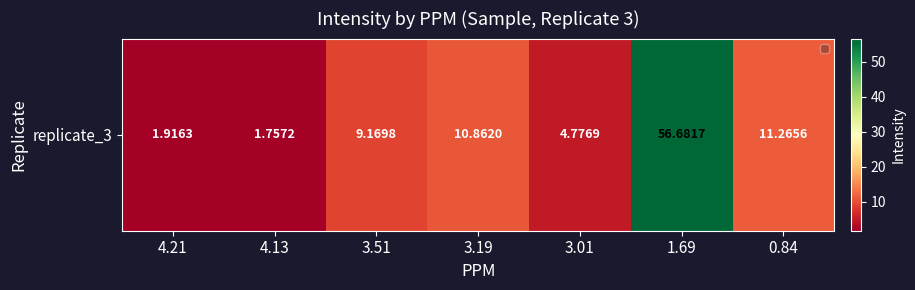

At which category does the chart reach its peak across all series?

1.69